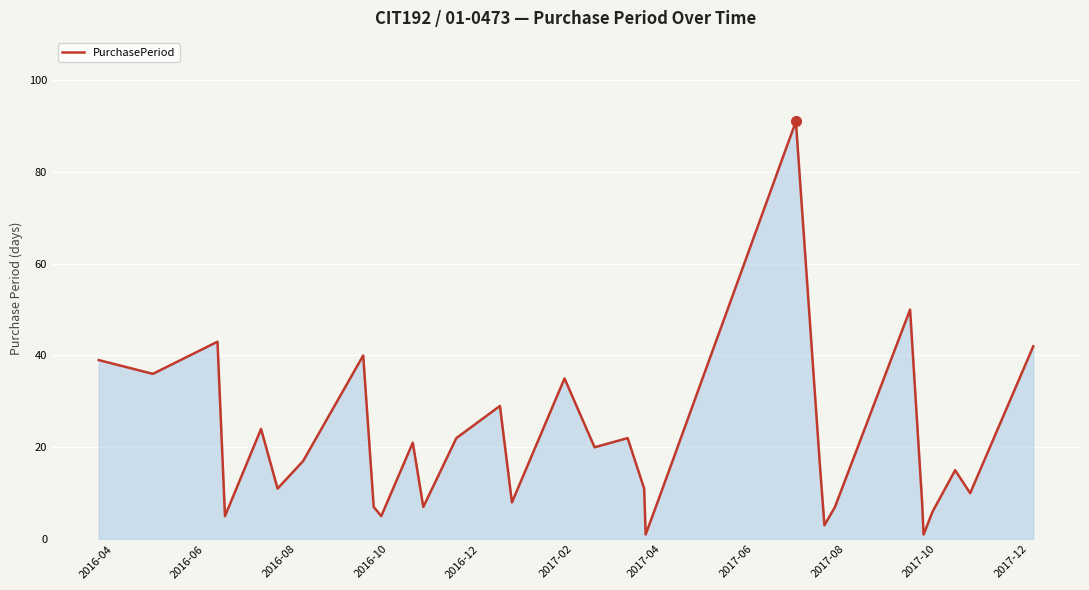

How many interior local peaks (higher than both neighbors) does the data have?

10